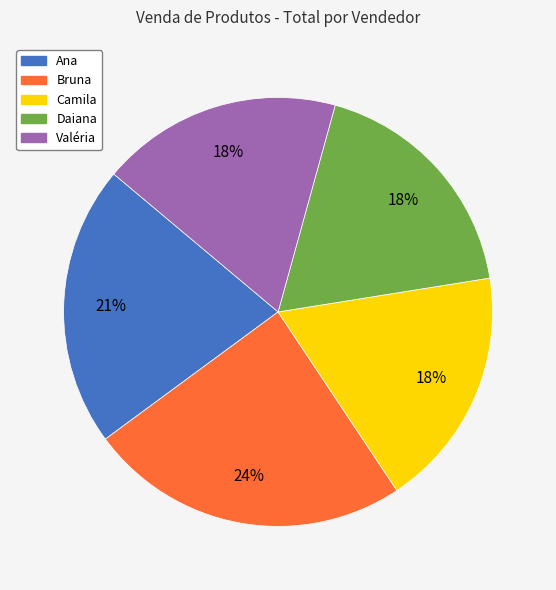

To the nearest percent, what percentage of the pie is Camila?

18%